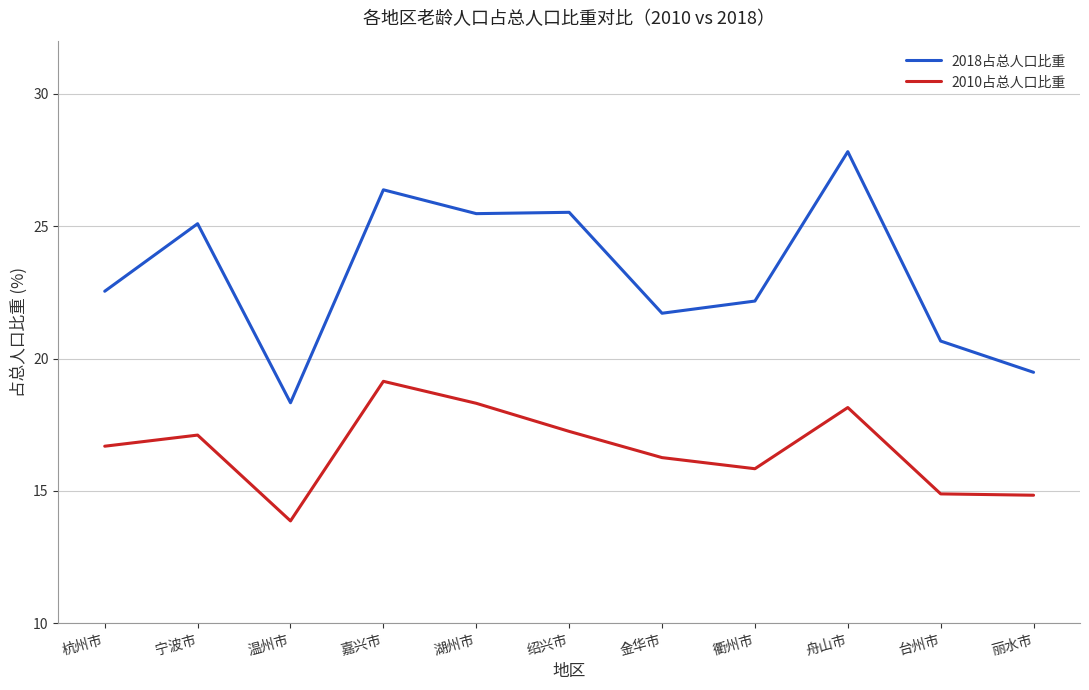

At how many categories does at least one series exceed 20?

9